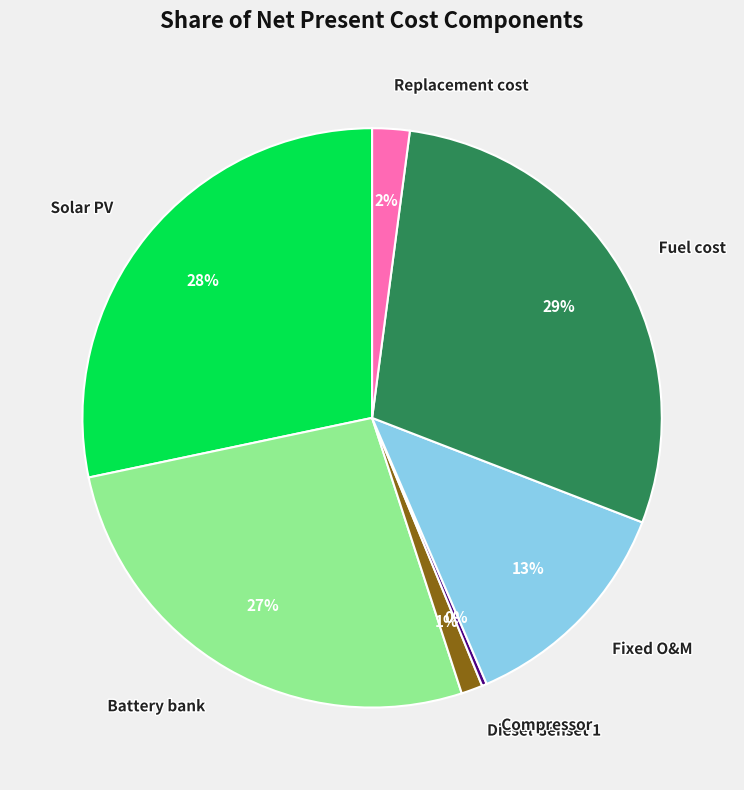

True or false: Solar PV accounts for 28% of the total.

True